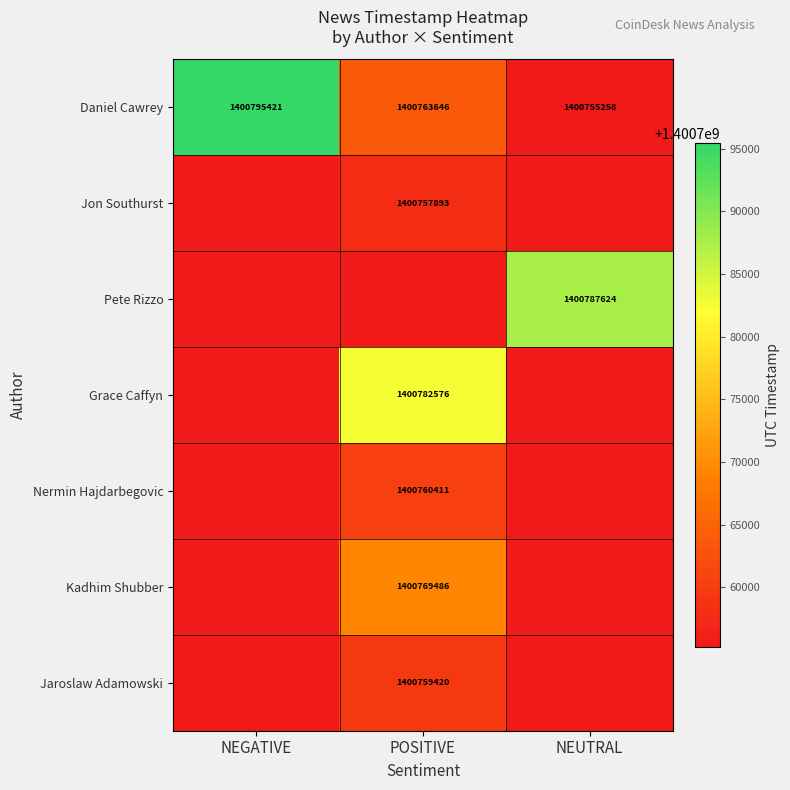

Count the number of categories in the chart.

3